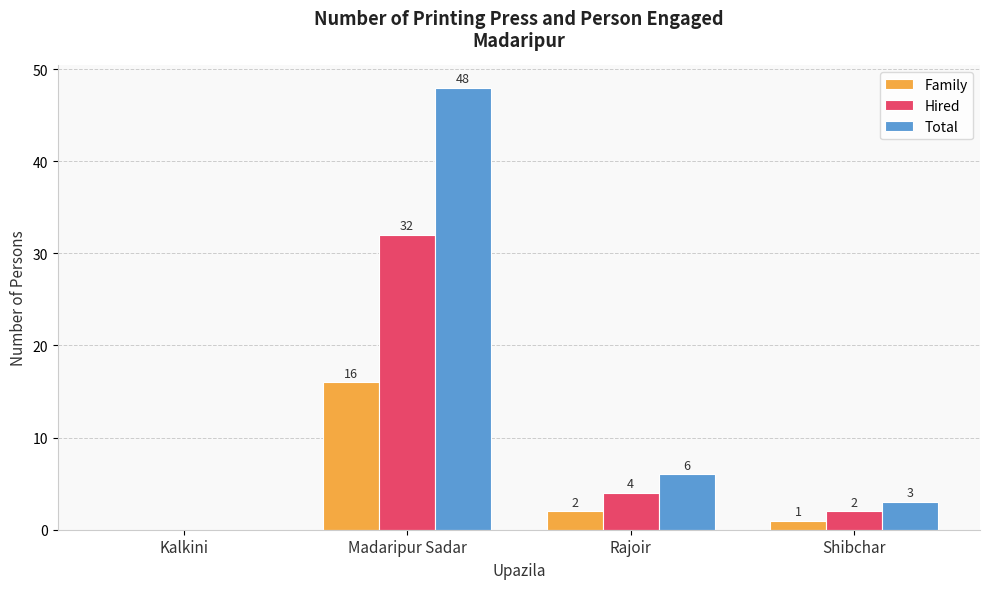

What is the sum of all Family values?

19